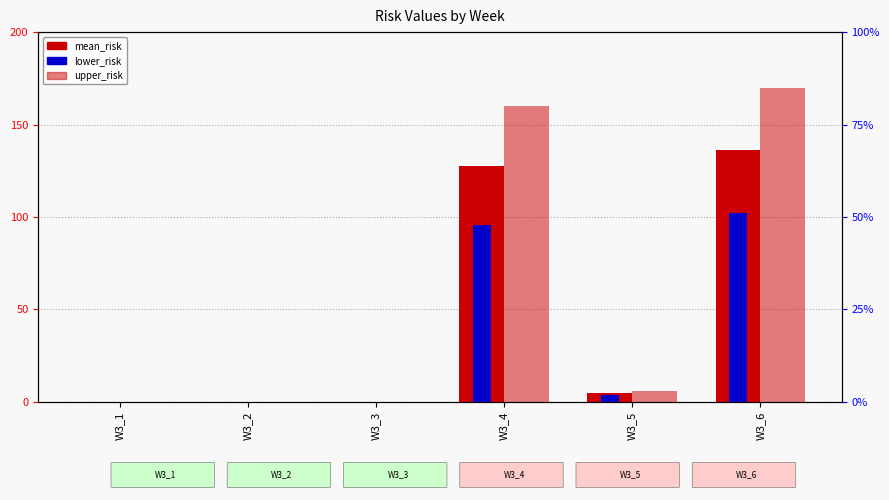

Is the value of lower_risk at W3_4 greater than the value of upper_risk at W3_5?

Yes